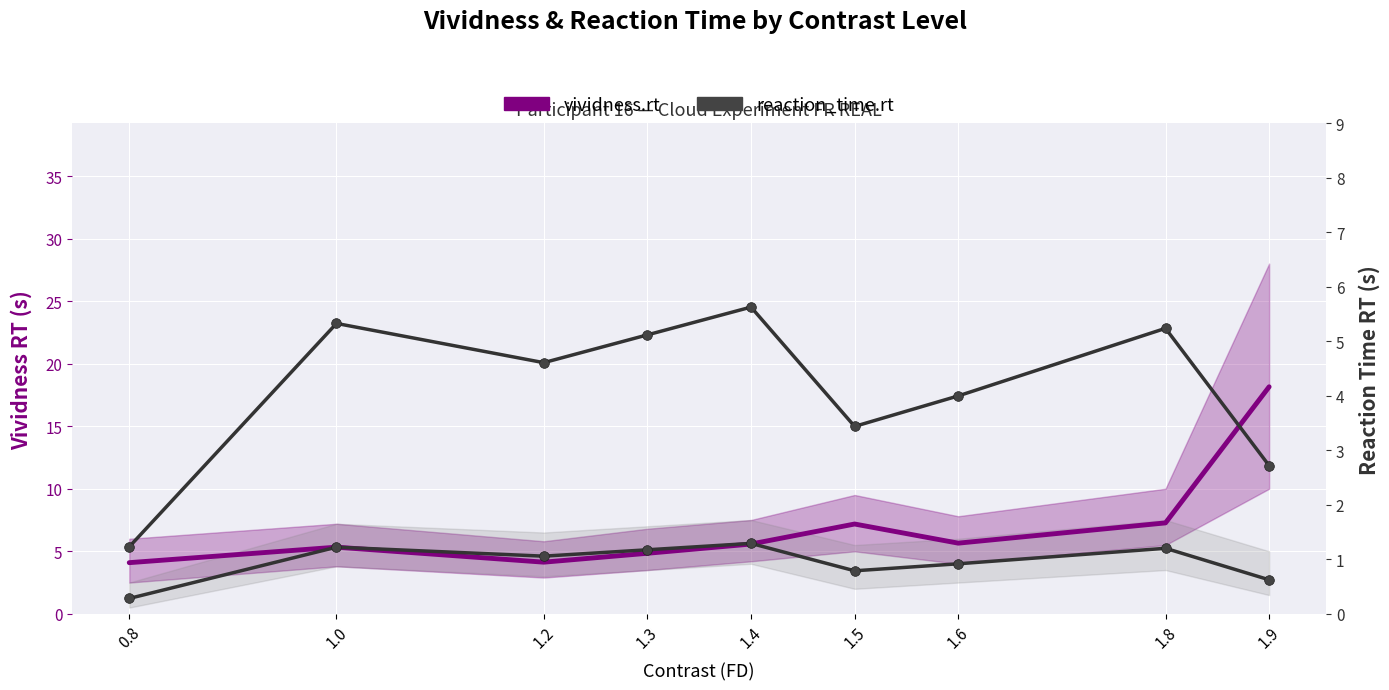

Is it true that vividness.rt equals 7.3 at 1.8?

True